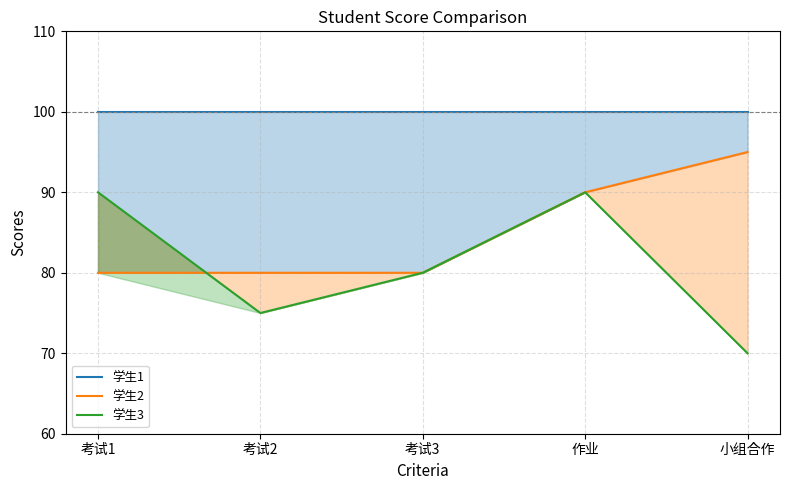

What is the total value across all series at 考试3?

260